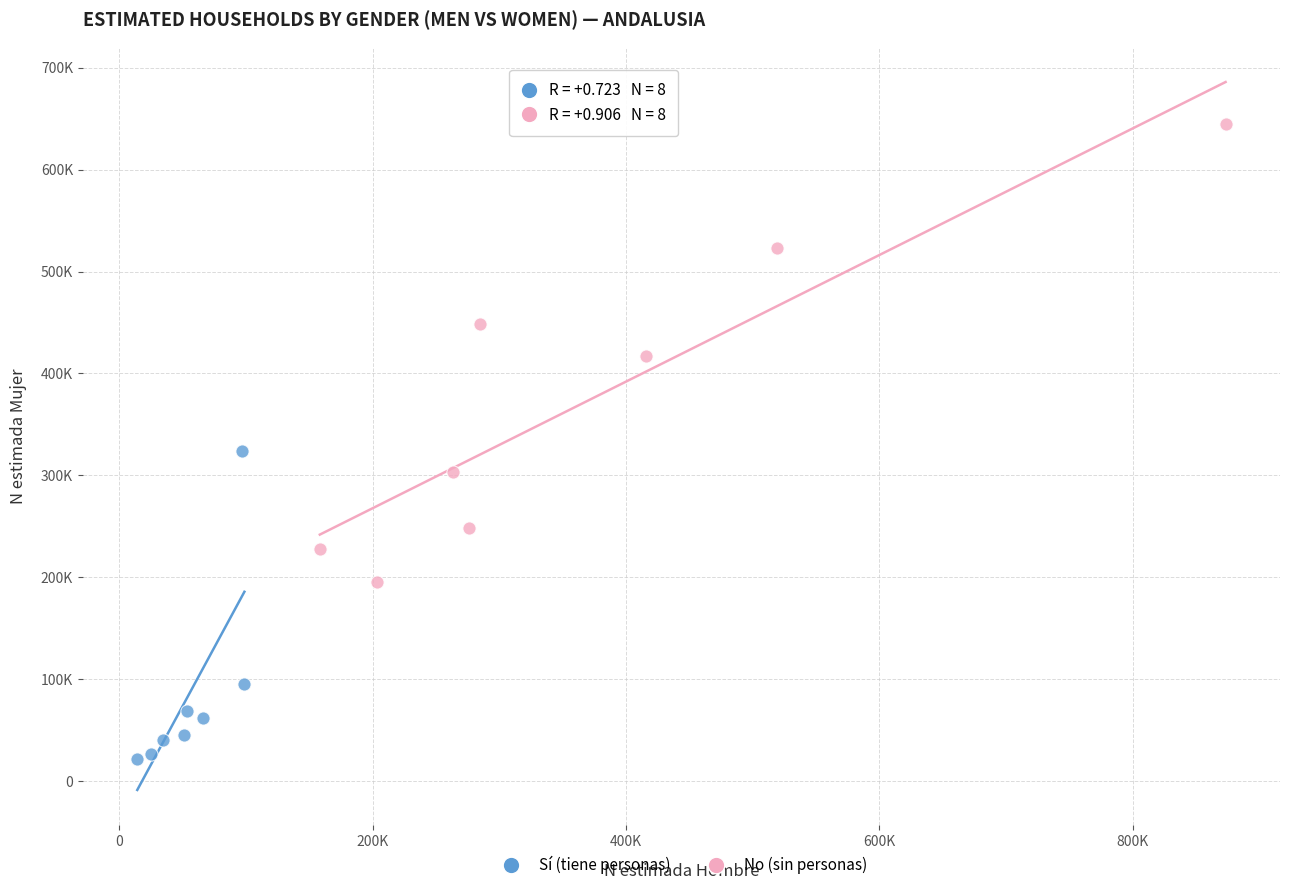

What are all the series names shown in the legend?

Sí (tiene personas), No (sin personas)